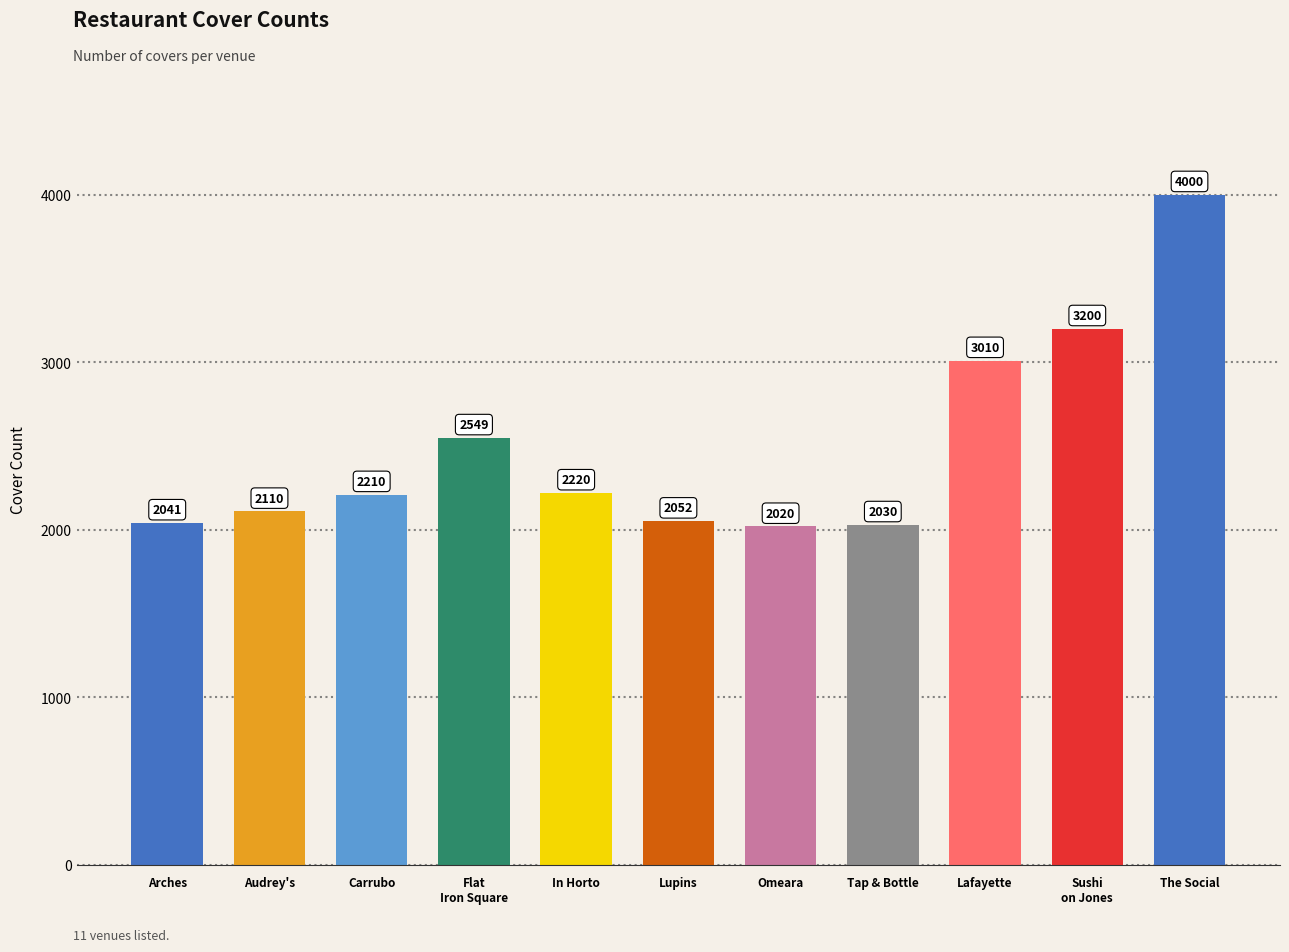

Read the value at Tap & Bottle, to the nearest 50.

2050